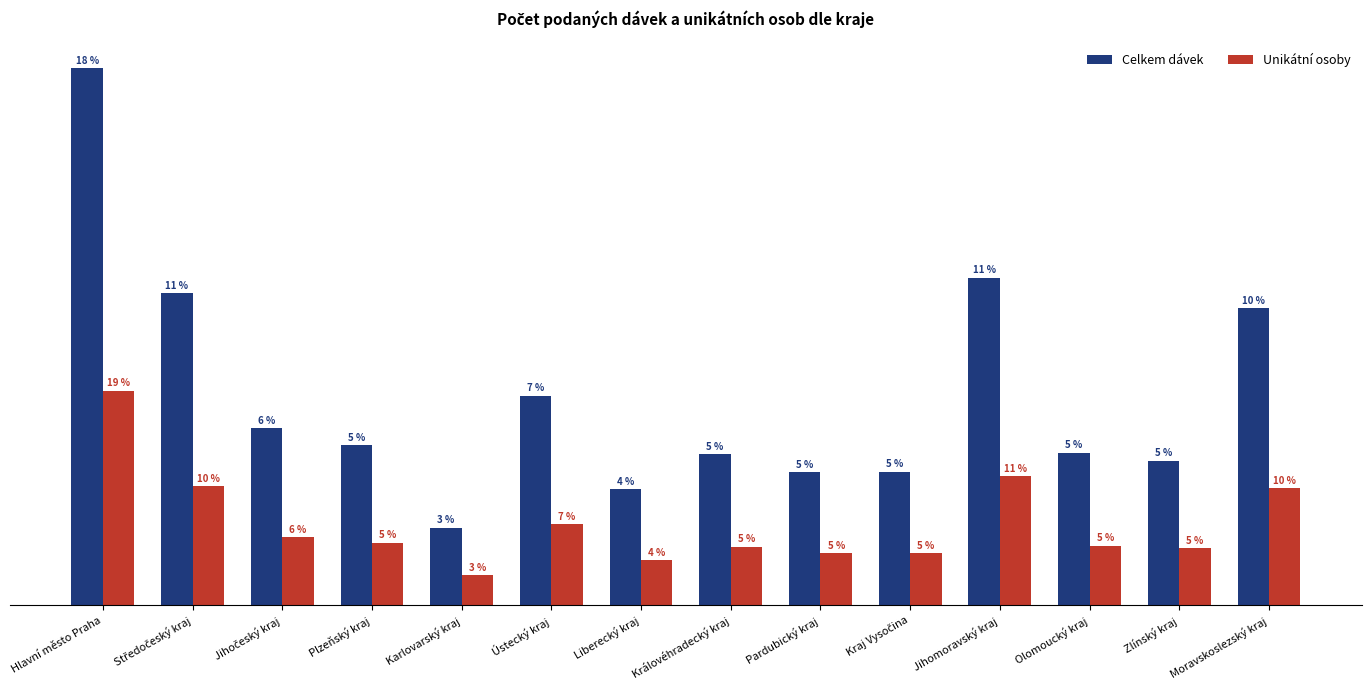

What are all the series names shown in the legend?

Celkem dávek, Unikátní osoby